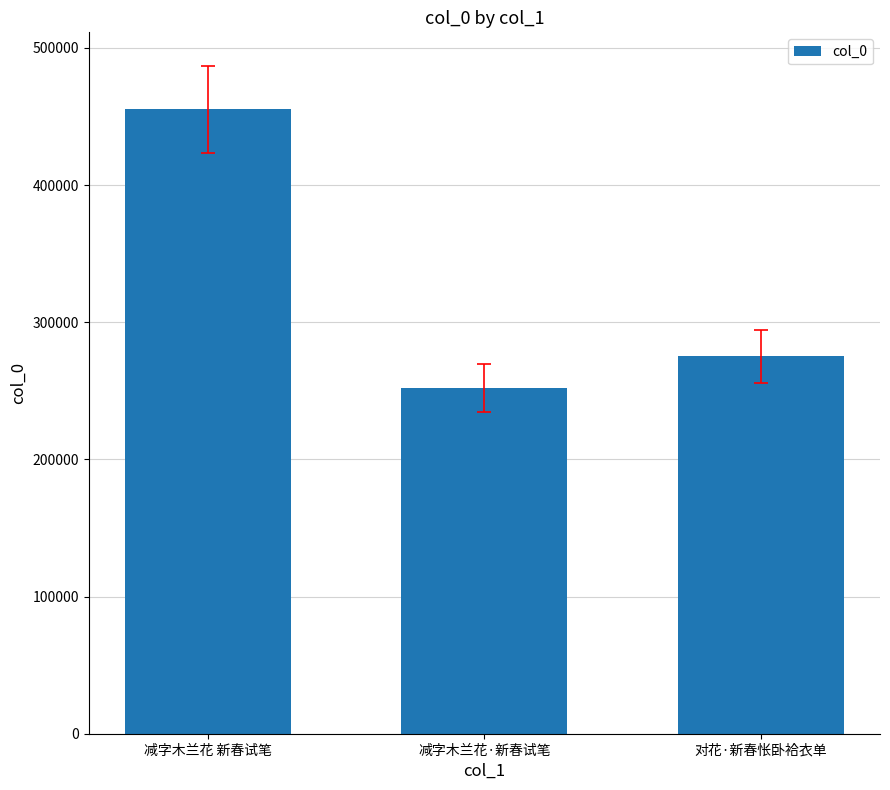

Is it true that the value at 减字木兰花 新春试笔 is 455128?

True